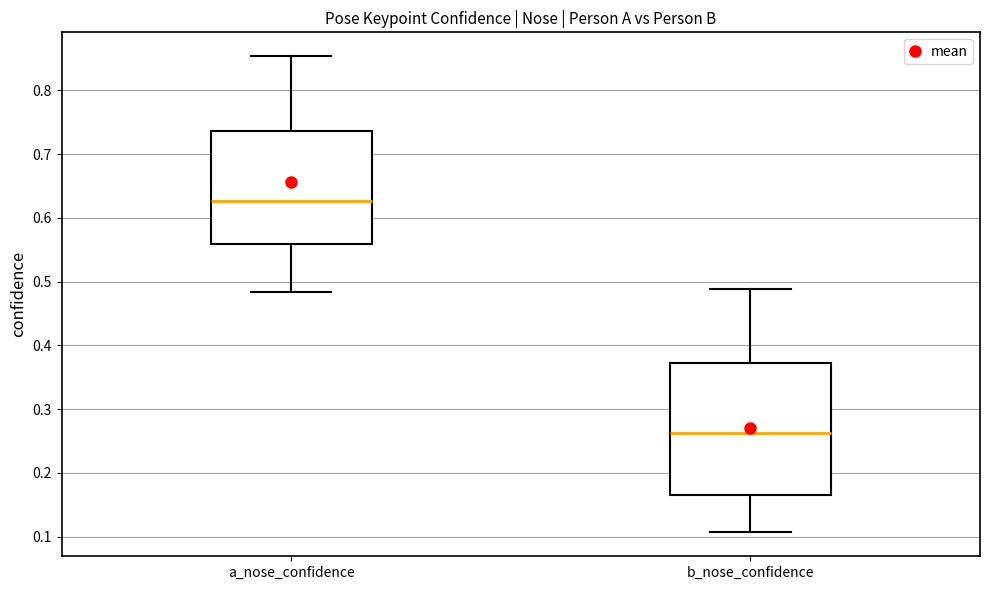

Reading left to right, read every box against the y-axis: the position of its median line, the range the box covers, and the ends of its whiskers. The values are not printed on the chart, so give them approximately, as read against the axis.

a_nose_confidence: median 0.63, box 0.56 to 0.74, whiskers 0.48 to 0.85
b_nose_confidence: median 0.26, box 0.16 to 0.37, whiskers 0.11 to 0.49